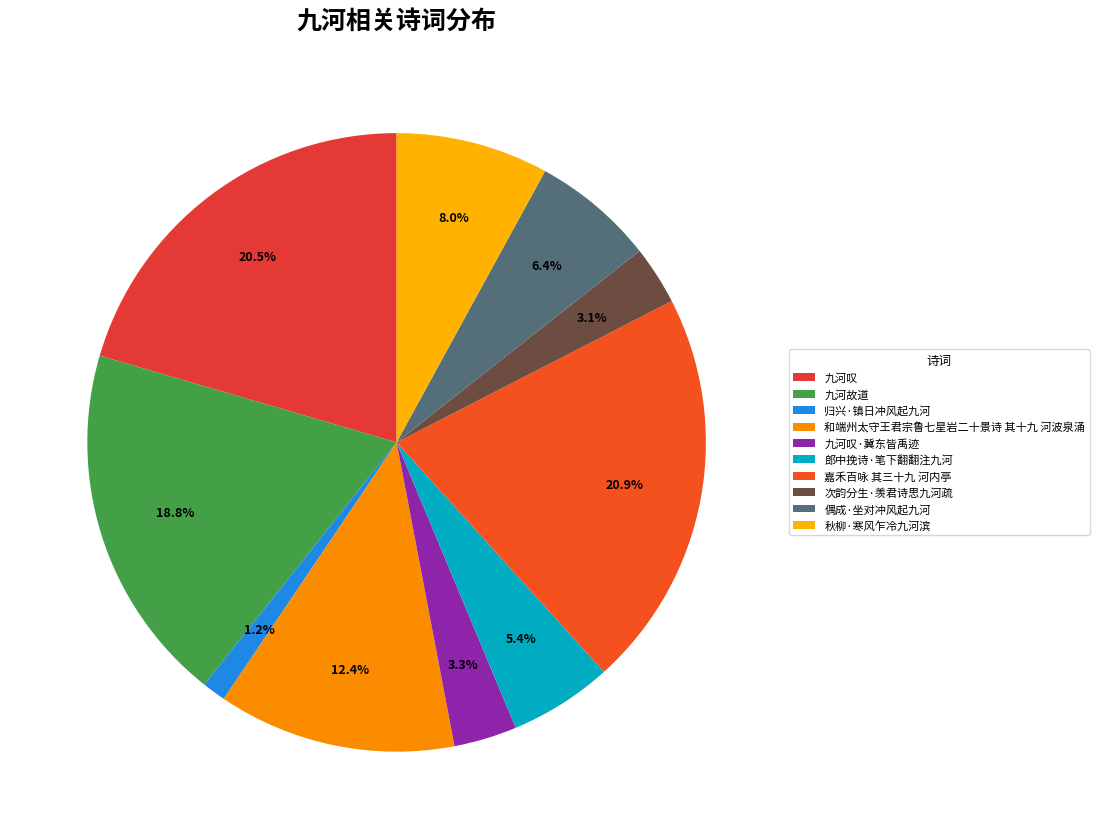

How many slices are in this pie chart?

10